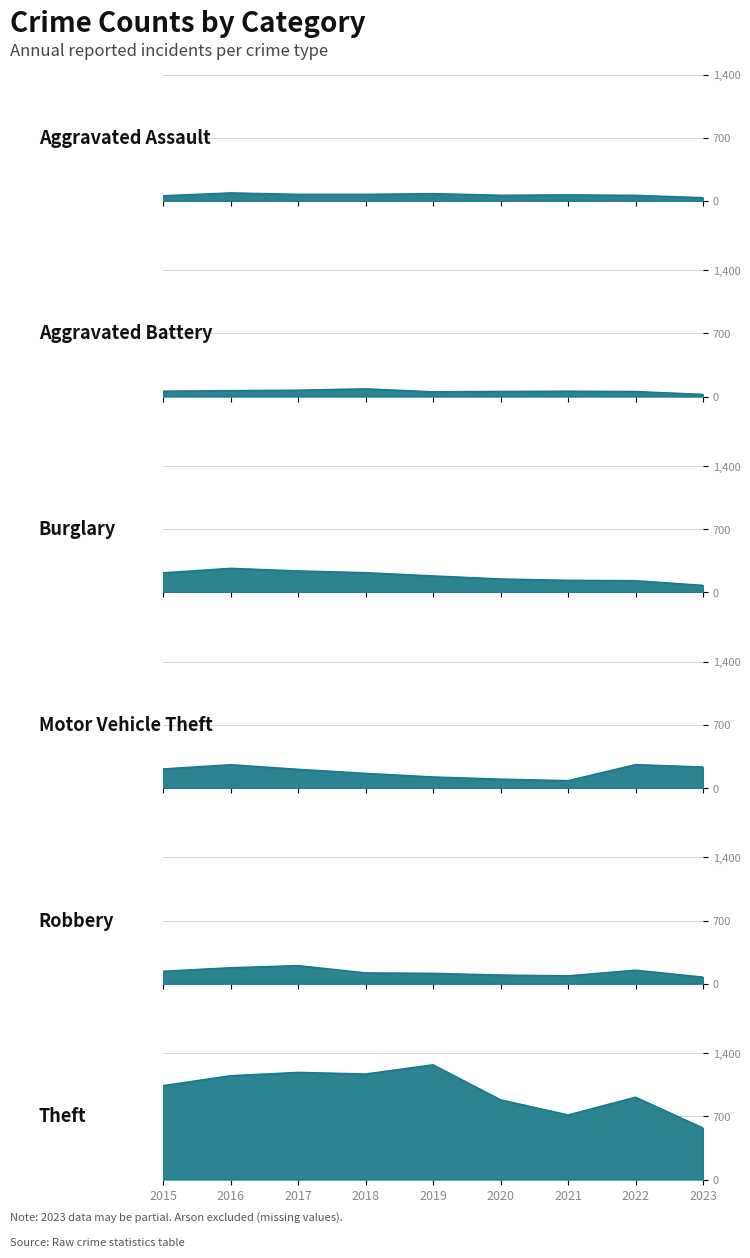

What is the minimum value shown in the chart?

24